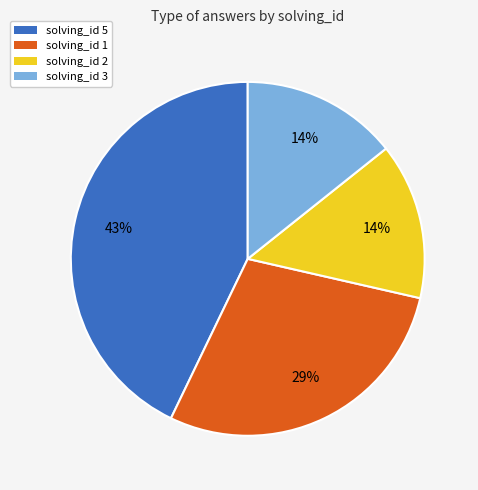

Which has a higher value, solving_id 5 or solving_id 1?

solving_id 5